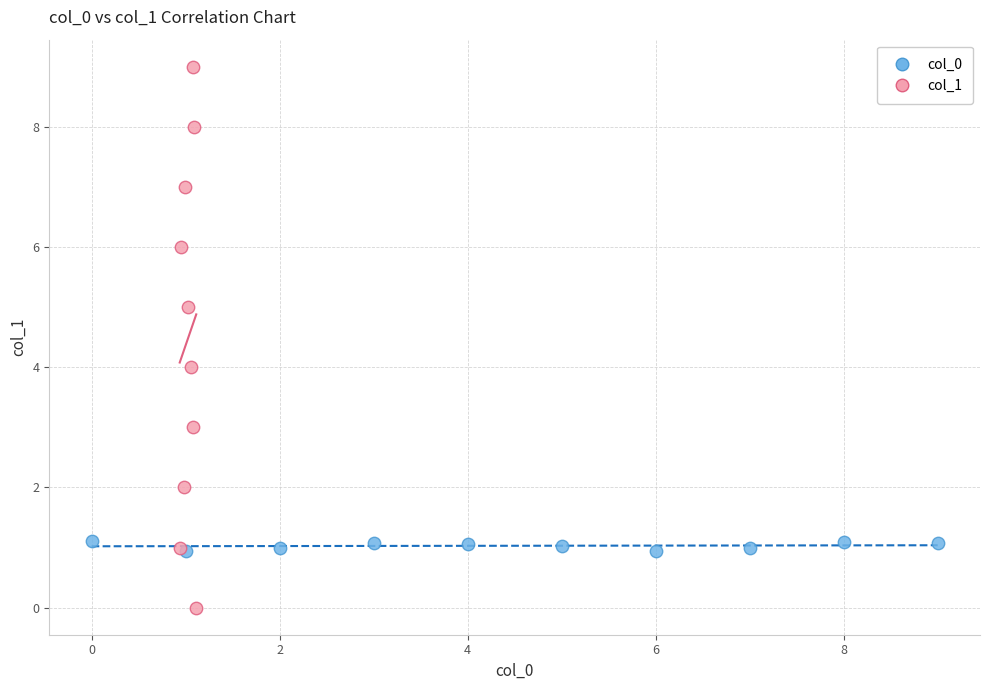

Which series contains the lowest Y value?

col_1